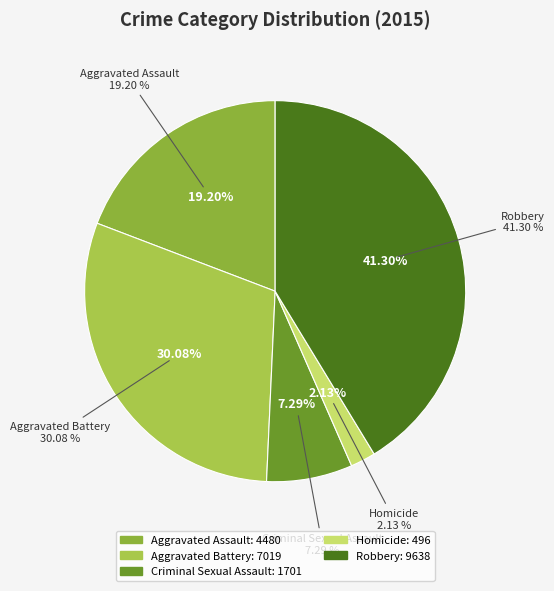

To the nearest percent, what is the combined percentage of Homicide and Criminal Sexual Assault?

9%